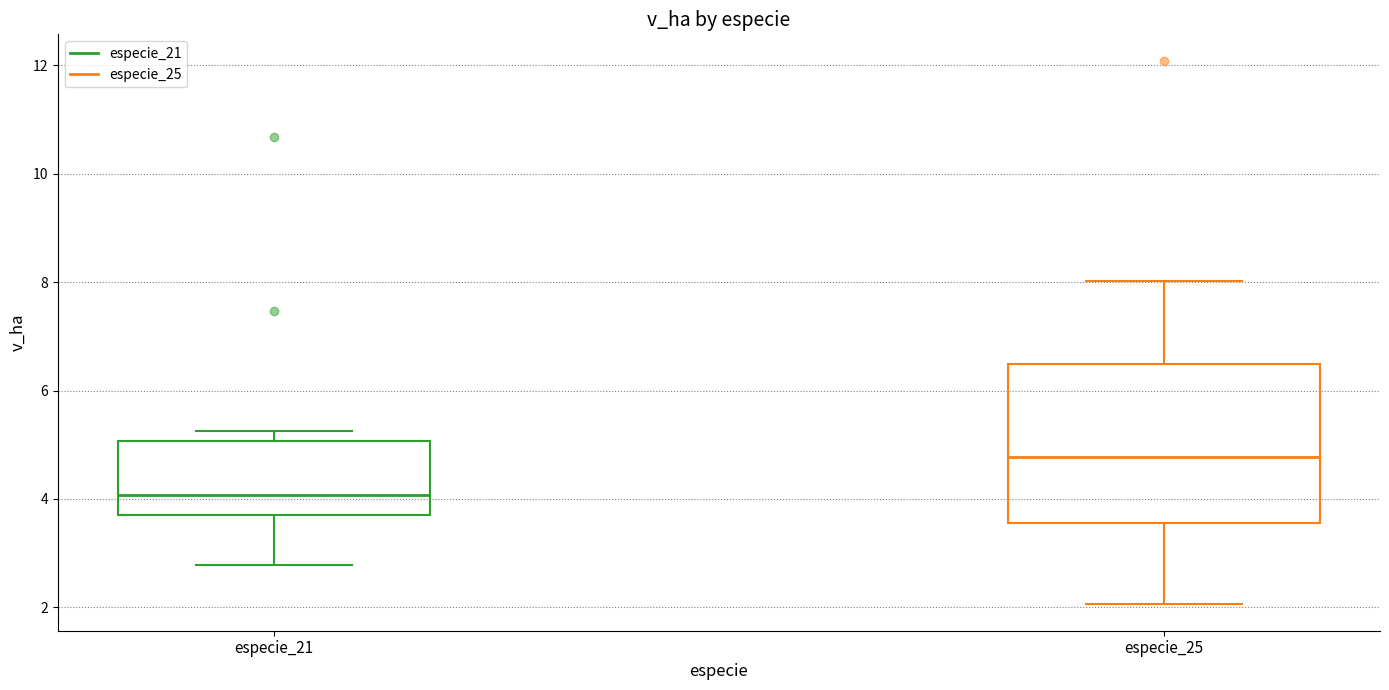

Where is the upper edge of the box for especie_21 on the y-axis? The values are not printed on the chart, so give them approximately, as read against the axis.

5.0